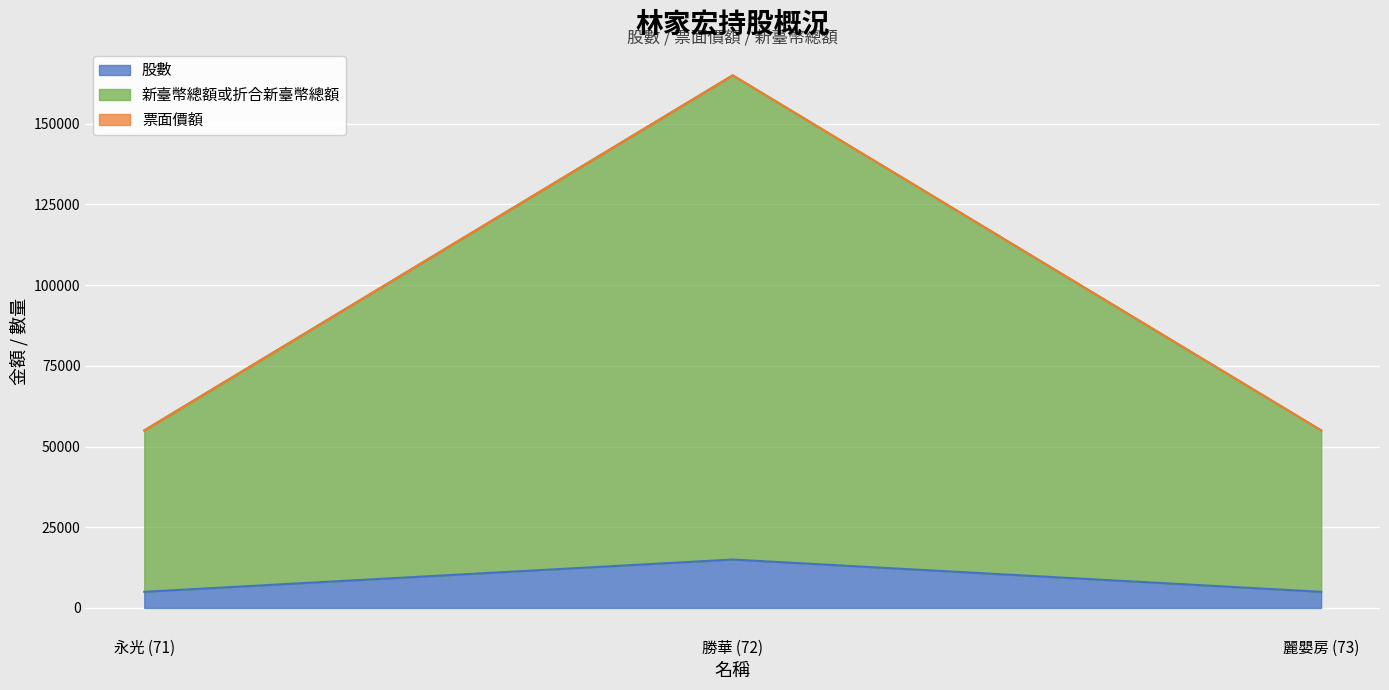

Which category has the highest value in the 股數 series?

勝華 (72)